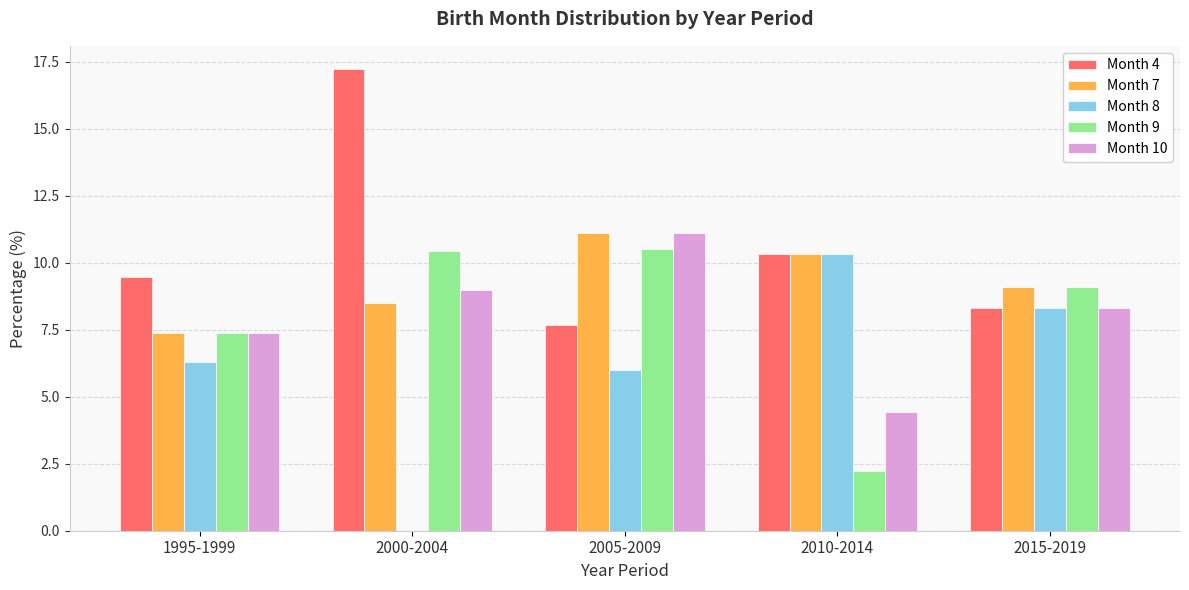

What is the sum of all Month 9 values?

39.7